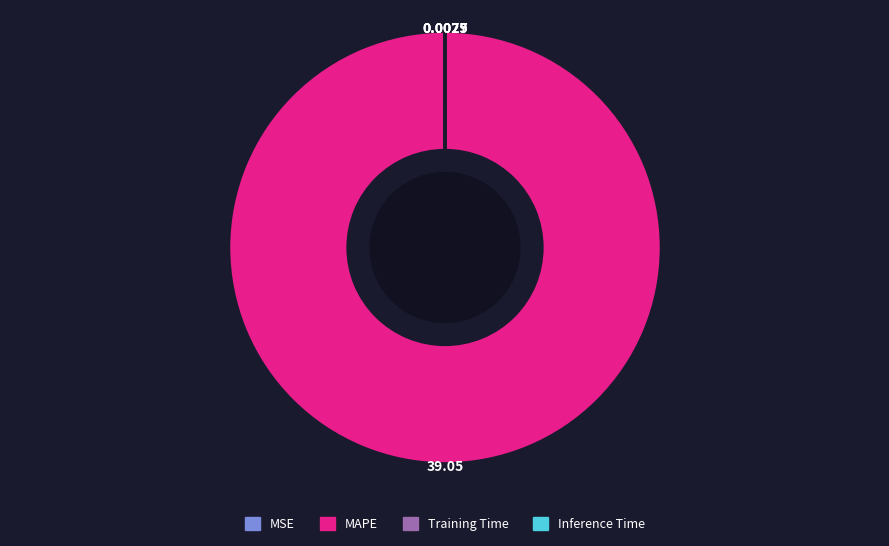

Which slice is the largest?

MAPE